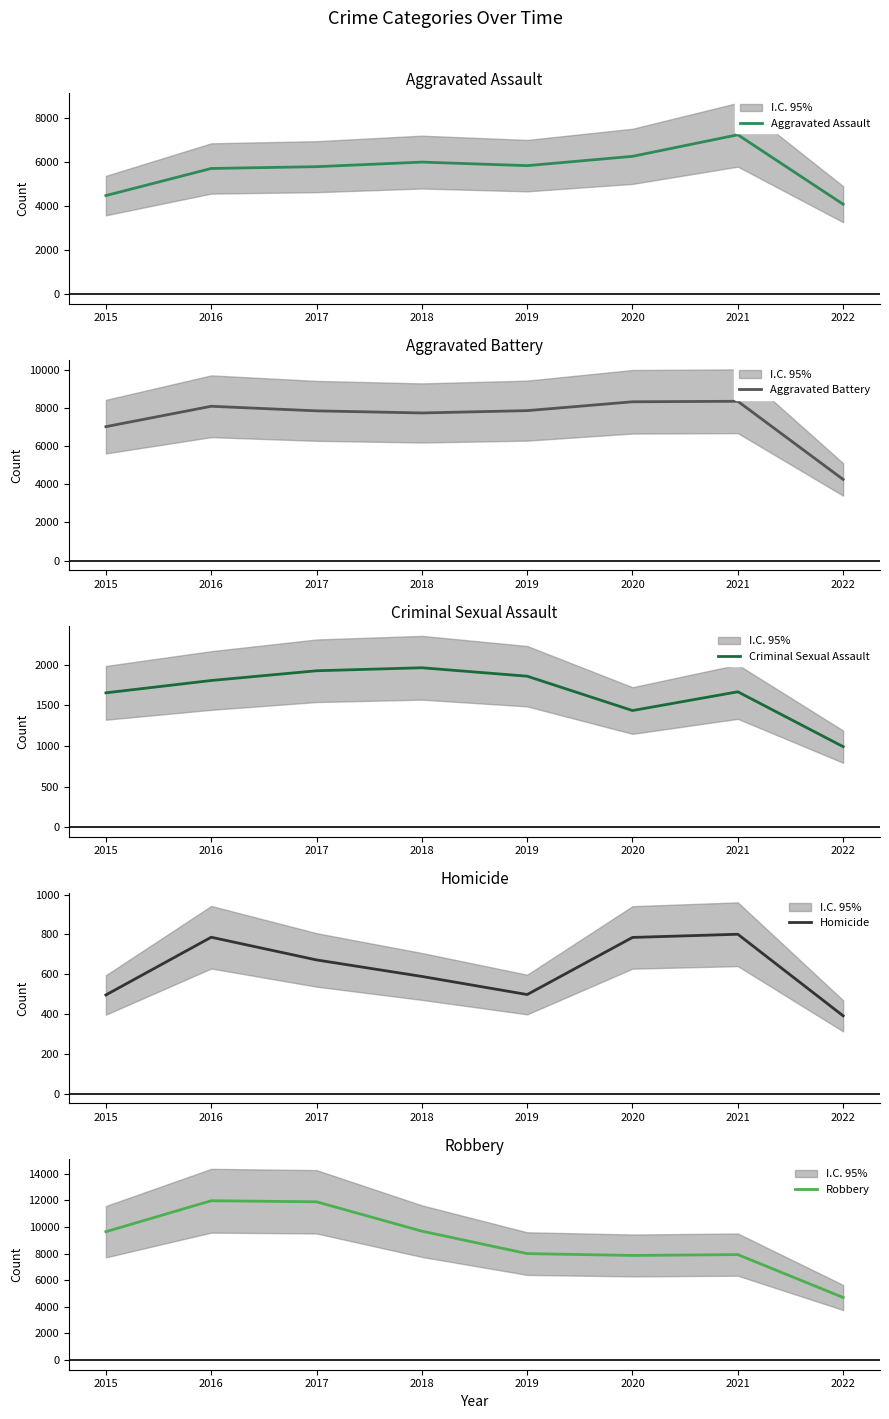

True or false: Robbery has more than 0 interior local peaks.

True